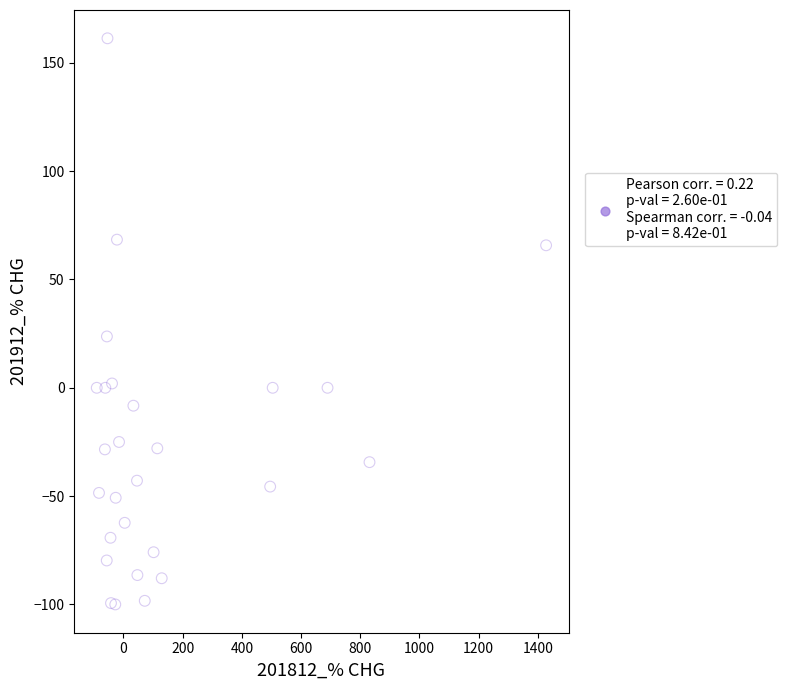

What Y value in the scatter plot is closest to 30?

23.7